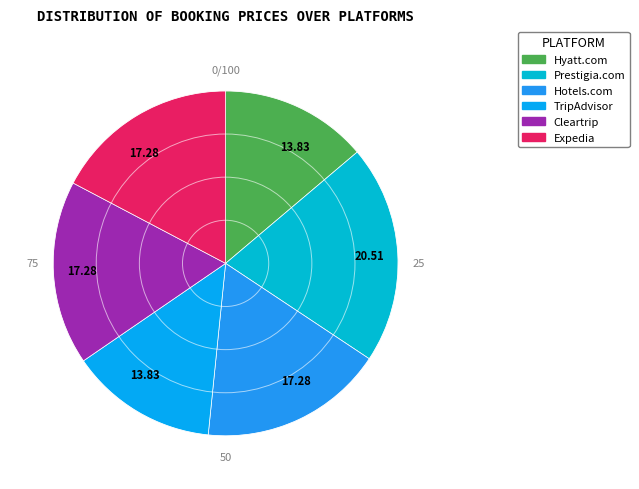

What is the ratio of the value at TripAdvisor to the value at Hyatt.com?

1.0